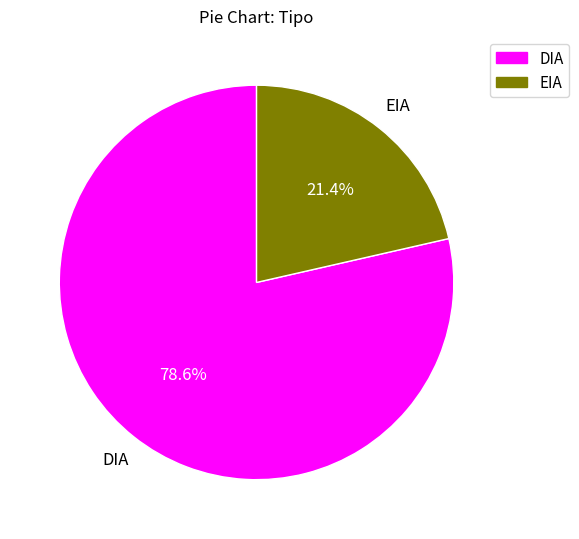

The EIA slice represents 21% of the pie. True or false?

True